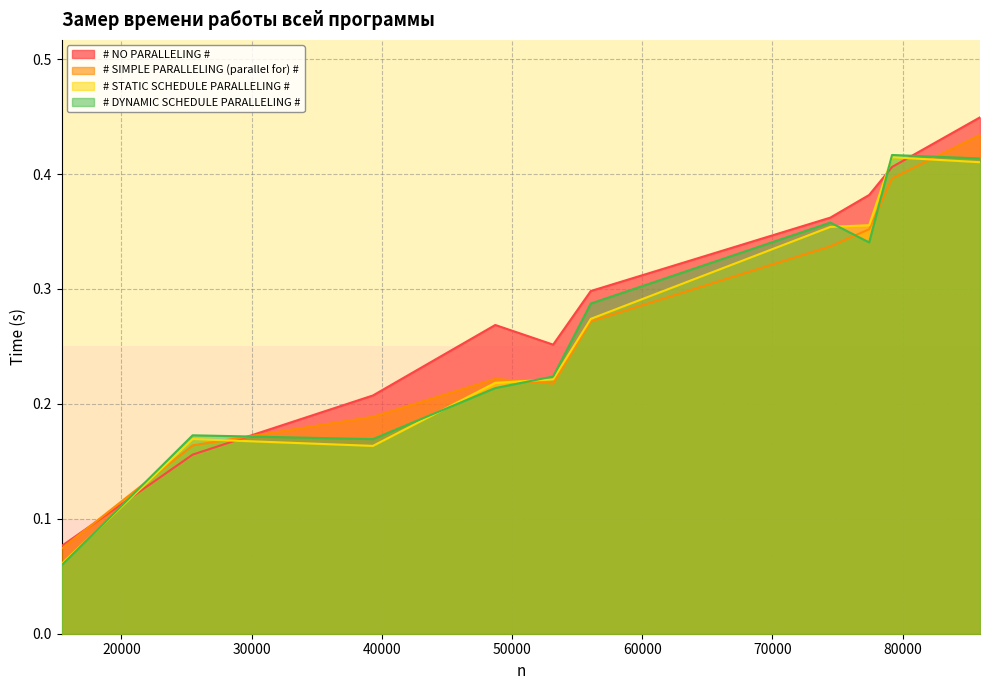

Count the # SIMPLE PARALLELING (parallel for) # values in the range 0 to 1.

10